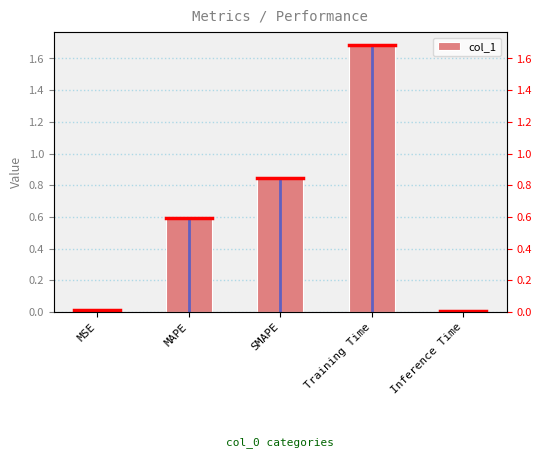

Rank the categories by value from highest to lowest.

Training Time, SMAPE, MAPE, MSE, Inference Time